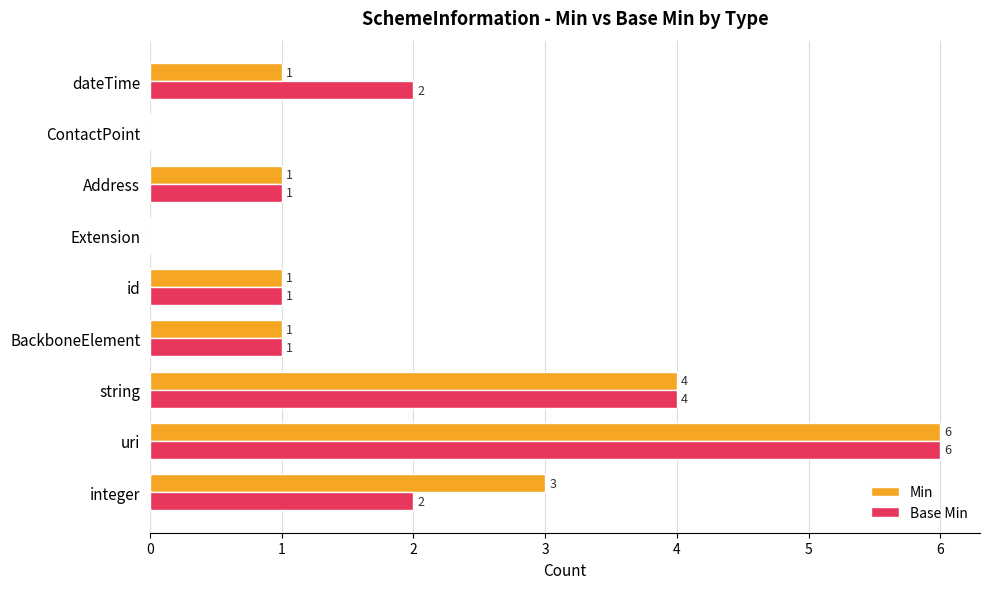

How many distinct data groups are displayed?

2